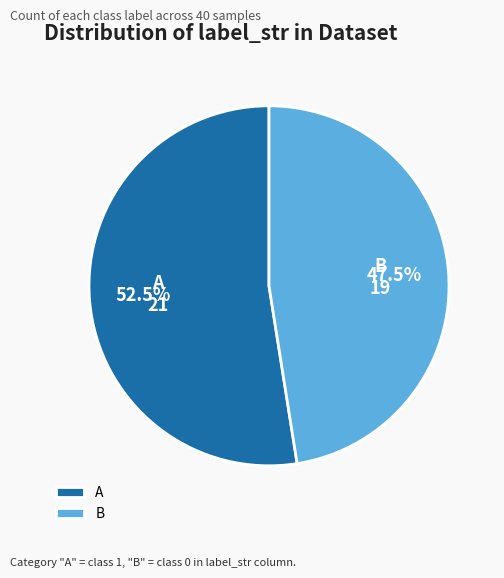

Which has a higher value, A or B?

A